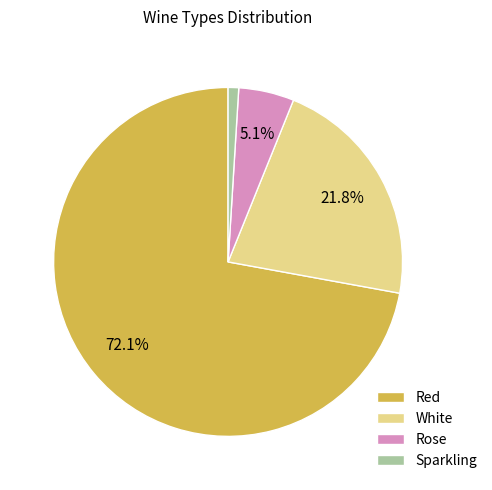

True or false: White accounts for 27% of the total.

False